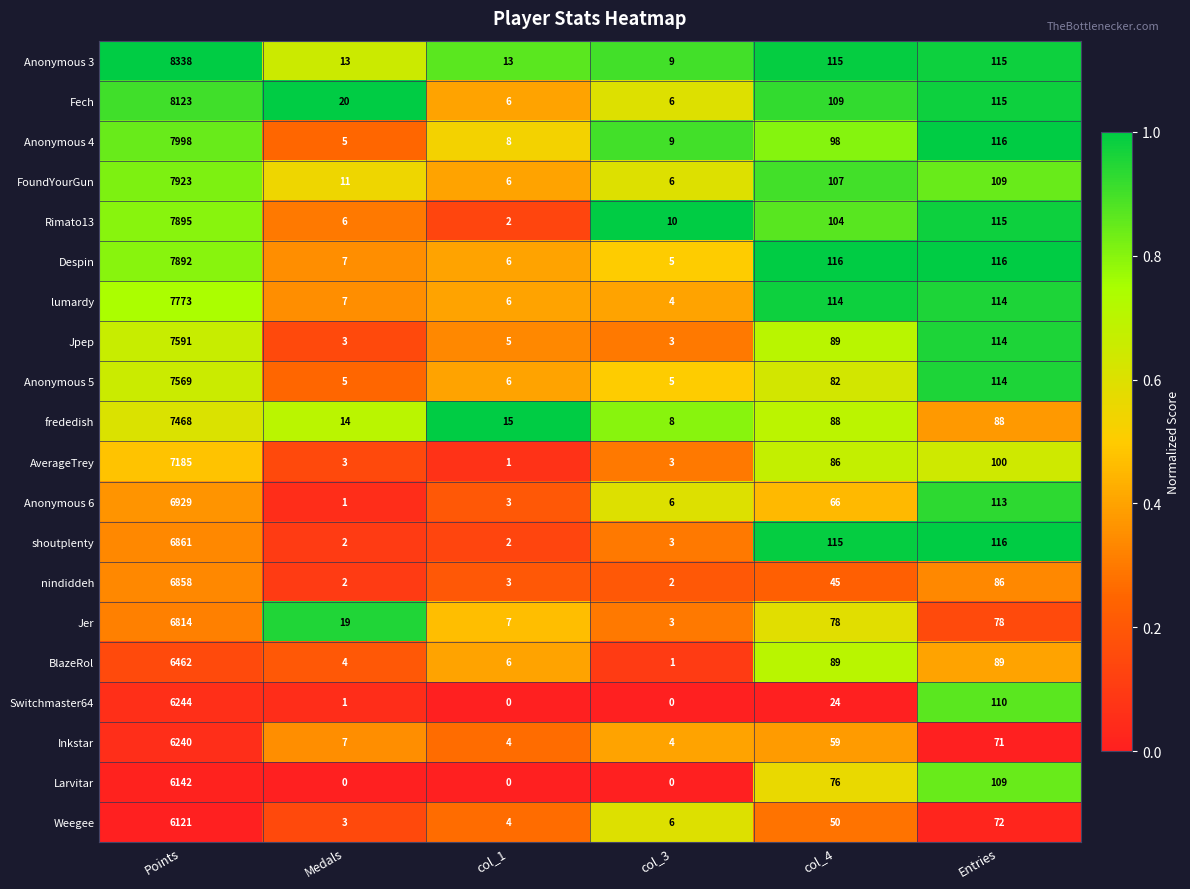

What is the total value across all series at col_1?

103